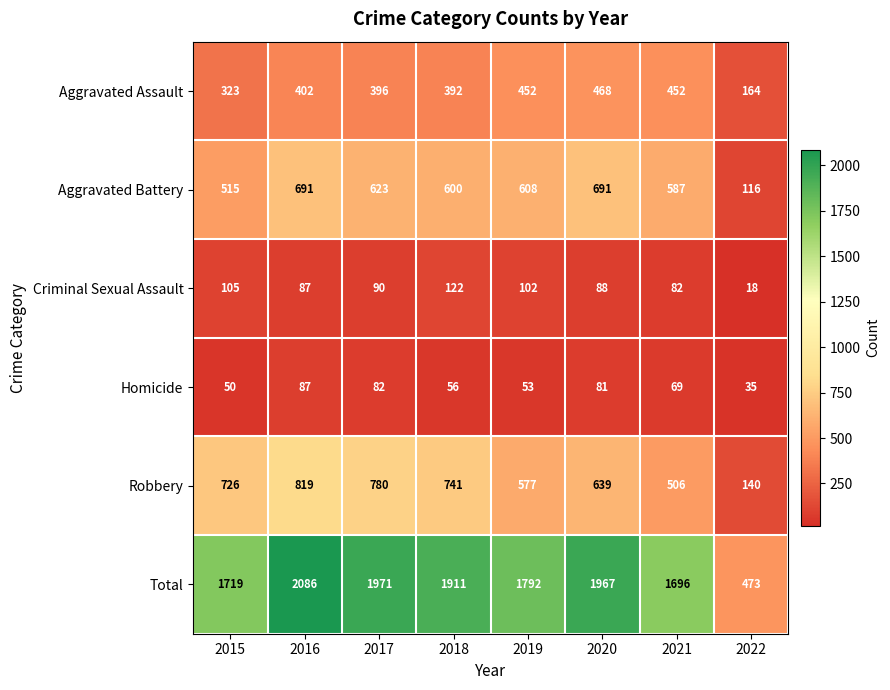

True or false: Aggravated Battery has a value of 116 at 2022.

True